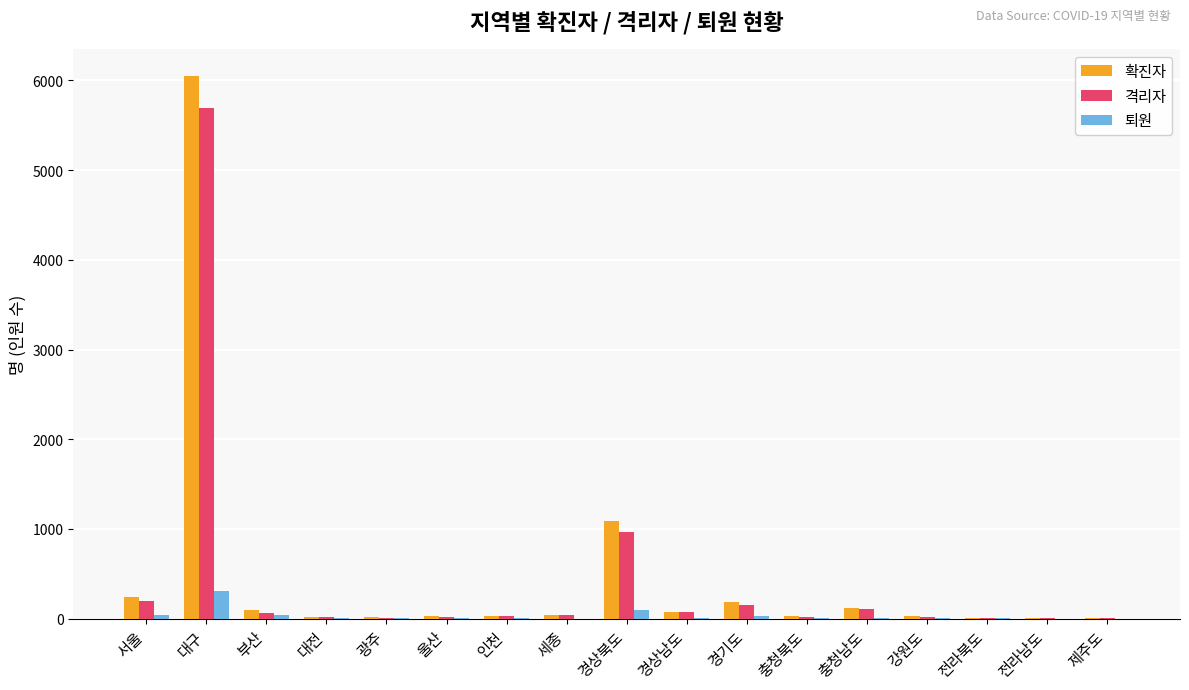

Between 대구 and 부산, which series saw the biggest shift?

확진자